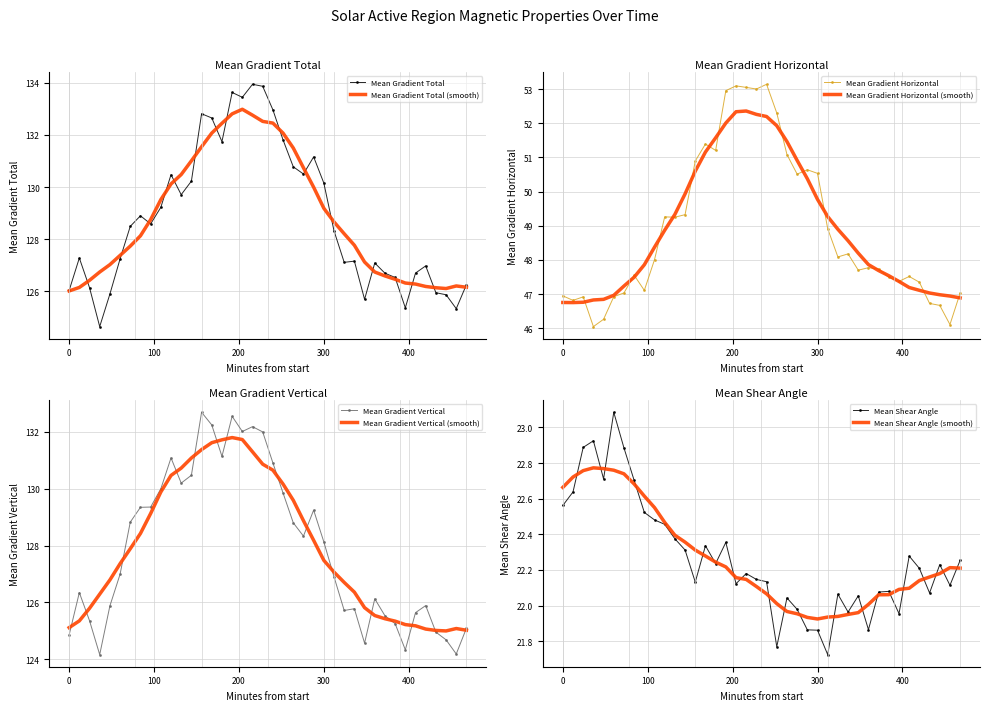

Where is Mean Gradient Vertical nearest to the value 128?

300